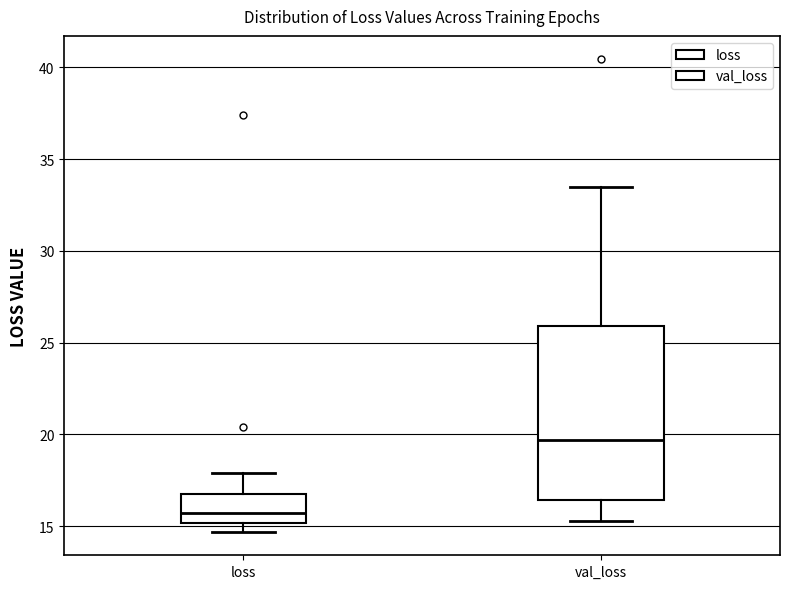

Comparing the boxes themselves (not the whiskers), which one is the tallest?

val_loss